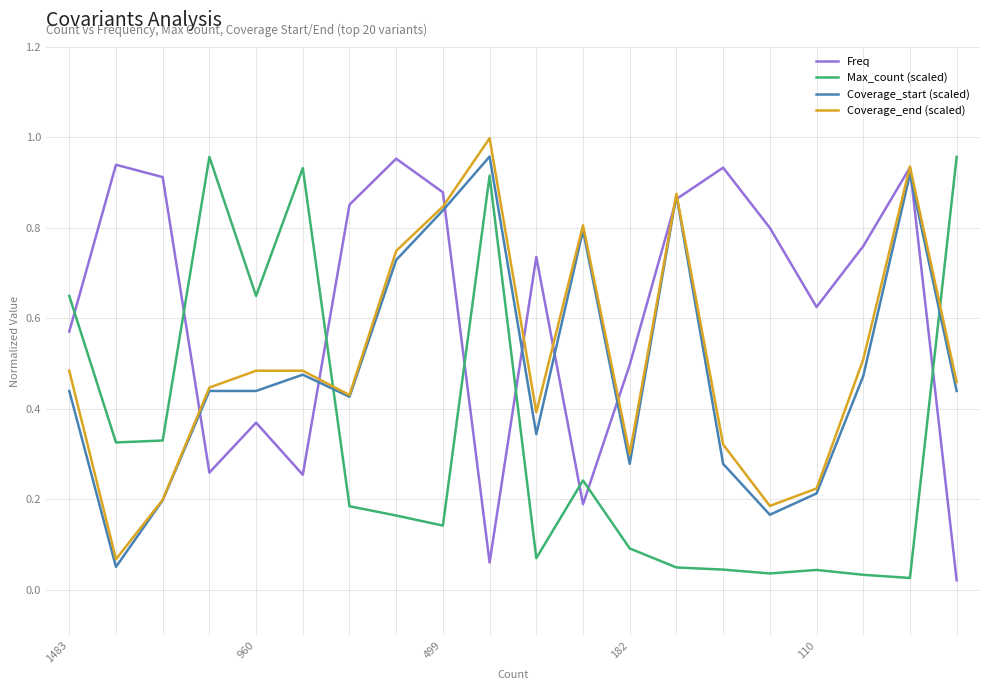

True or false: Coverage_start (scaled) and Max_count (scaled) cross at least once.

True